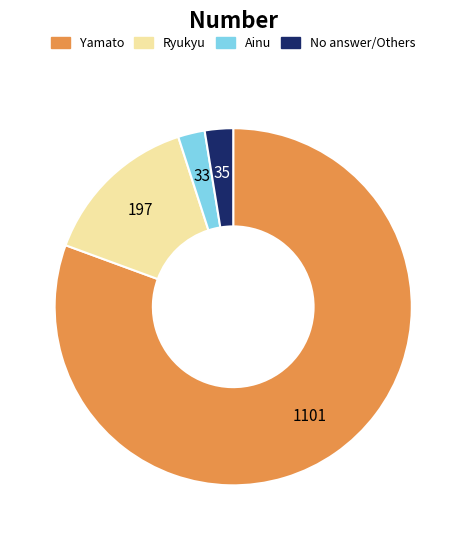

Does any single category account for the majority?

Yes